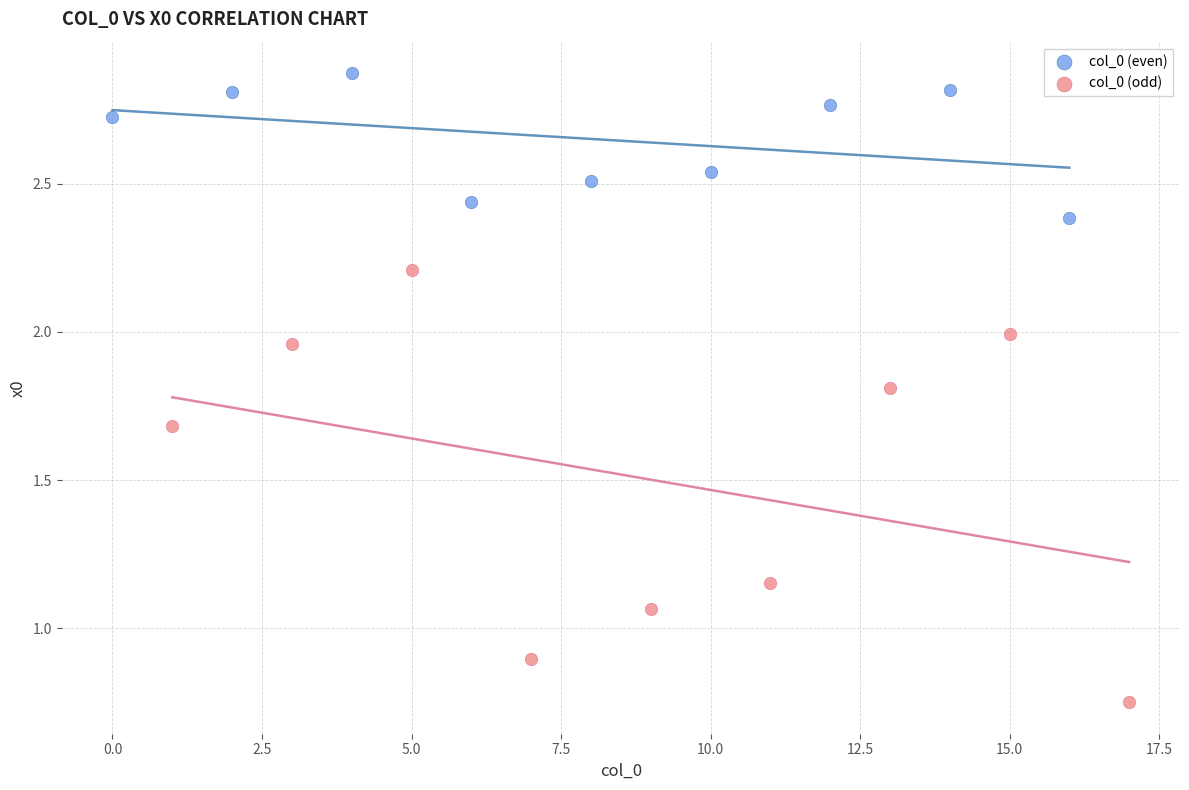

Which series has the widest spread of Y values?

col_0 (odd)